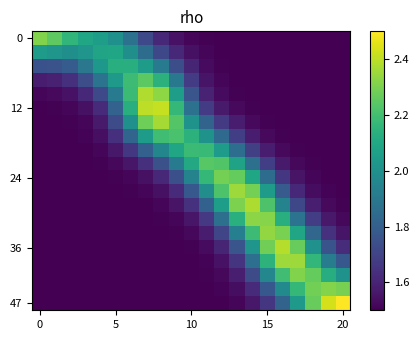

At how many categories does at least one series exceed 2?

21